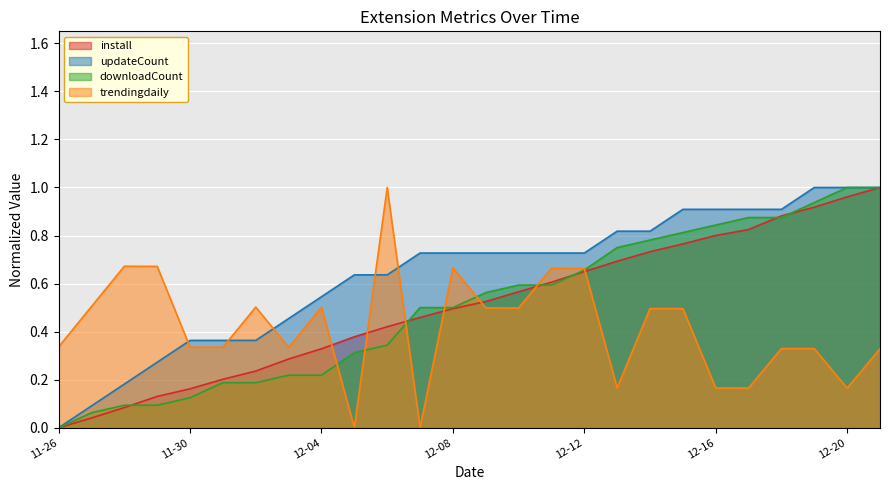

Is the value of install at 12-08 greater than the value of updateCount at 12-12?

No